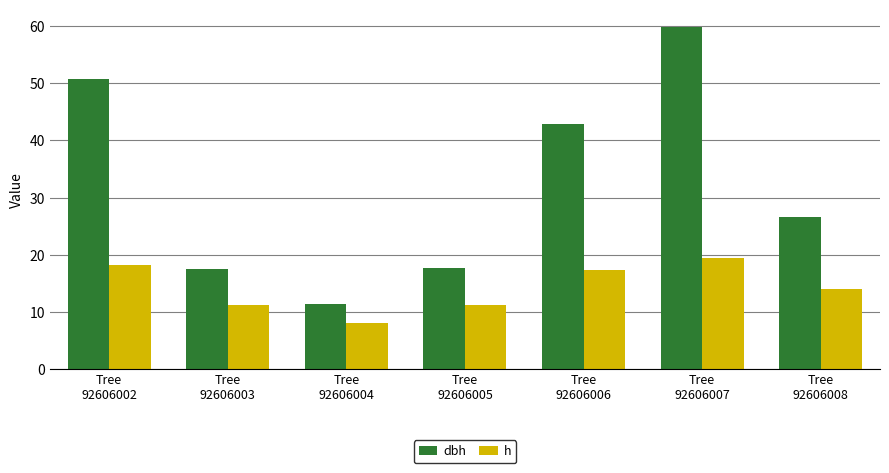

Where does the dbh series first go above 26?

Tree
92606002